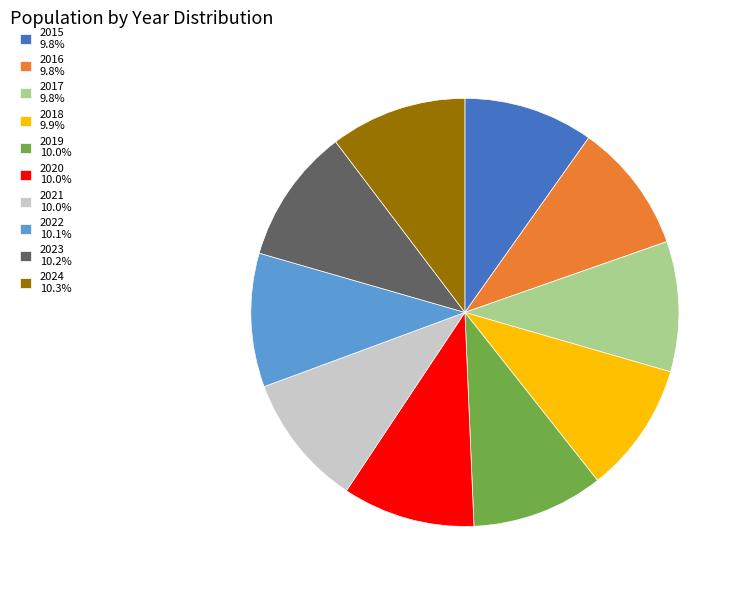

Is 2017 9.8% the majority of the pie?

No